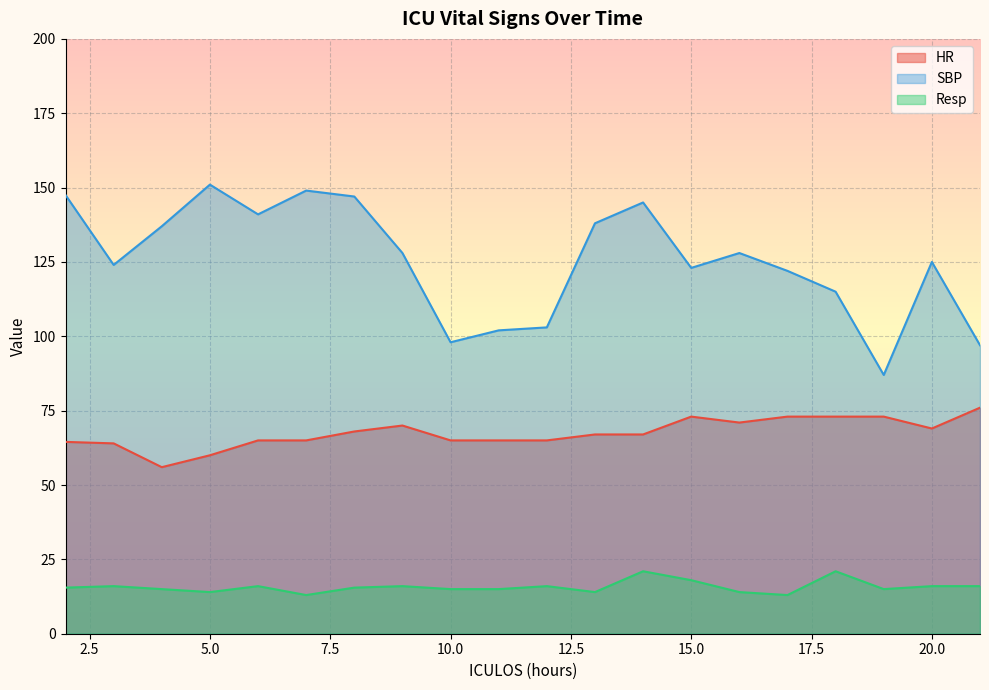

The value of Resp at 21 is 28.3. True or false?

False